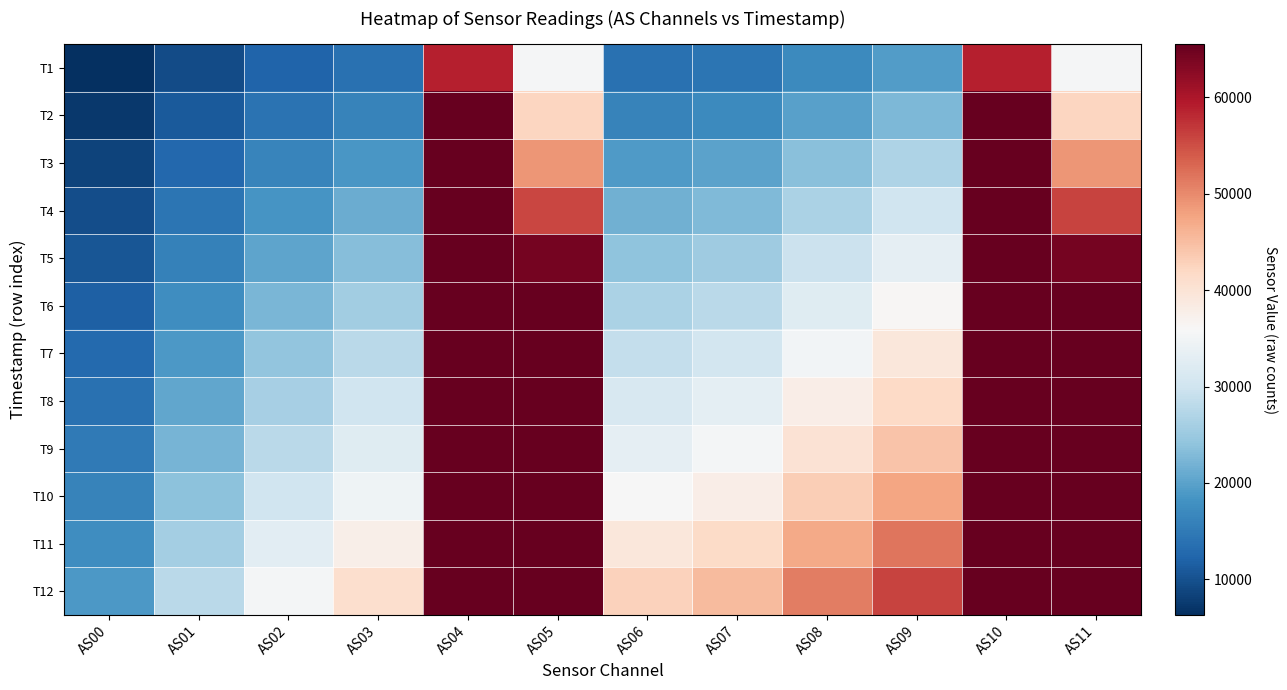

Count the number of data series in this chart.

12